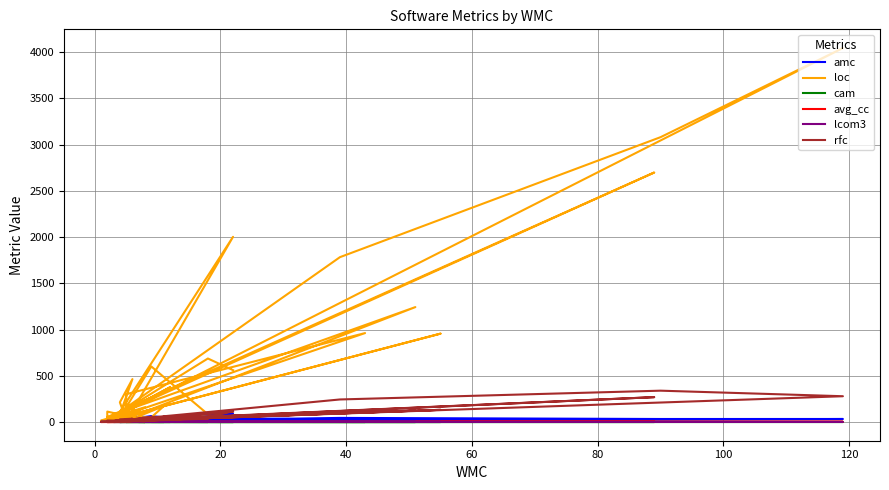

What is the maximum value for cam?

1.0